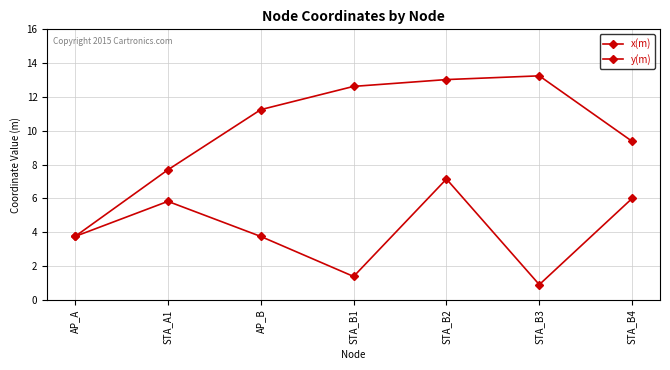

What is the value of the x(m) point at the 4th from the left?

12.6